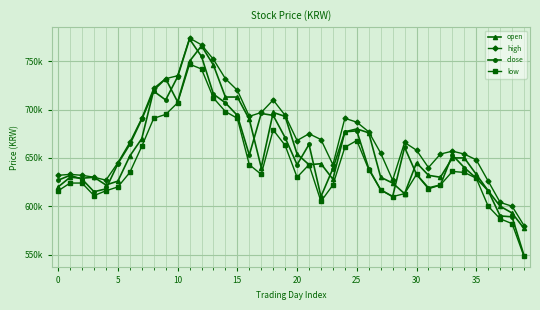

How many intersections are there between close and open?

14